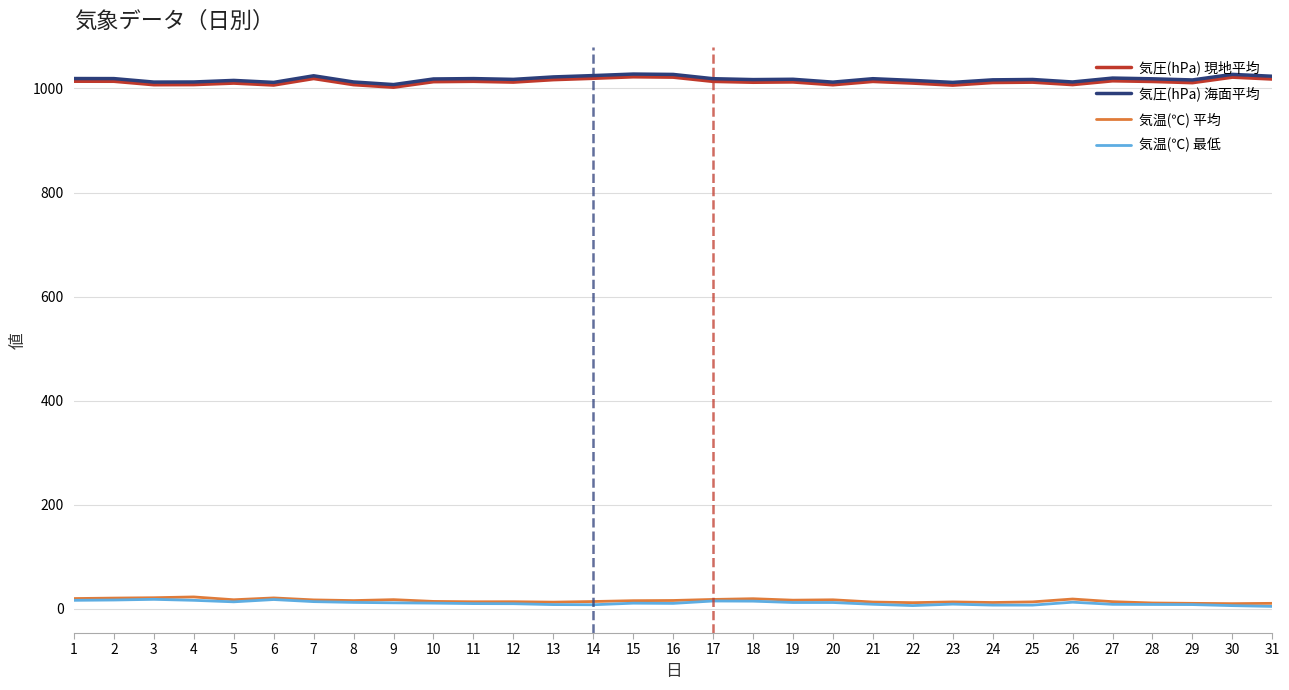

What is the maximum value for 気圧(hPa) 現地平均?

1022.3